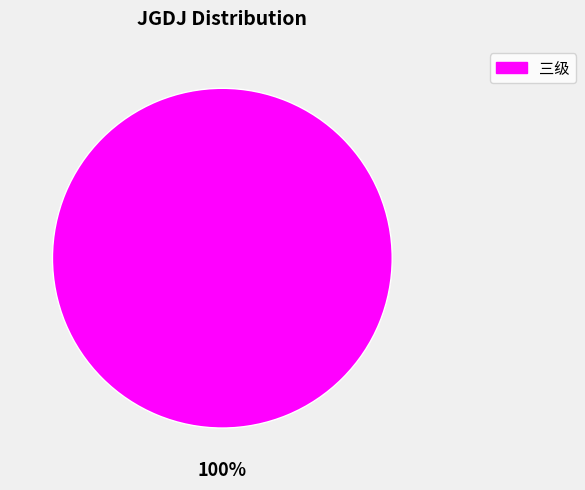

Does any single category account for the majority?

Yes